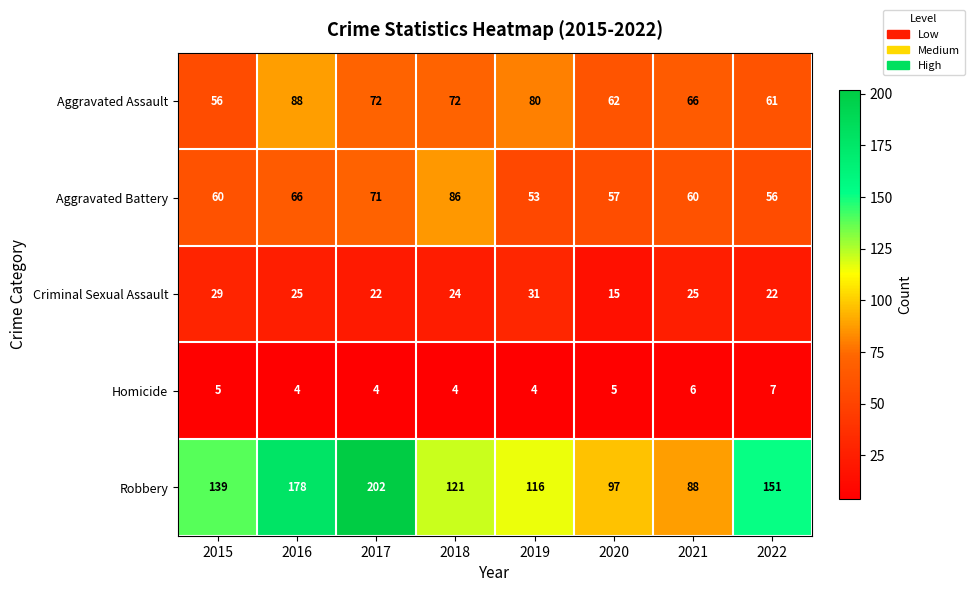

What is the total value across all series at 2022?

297